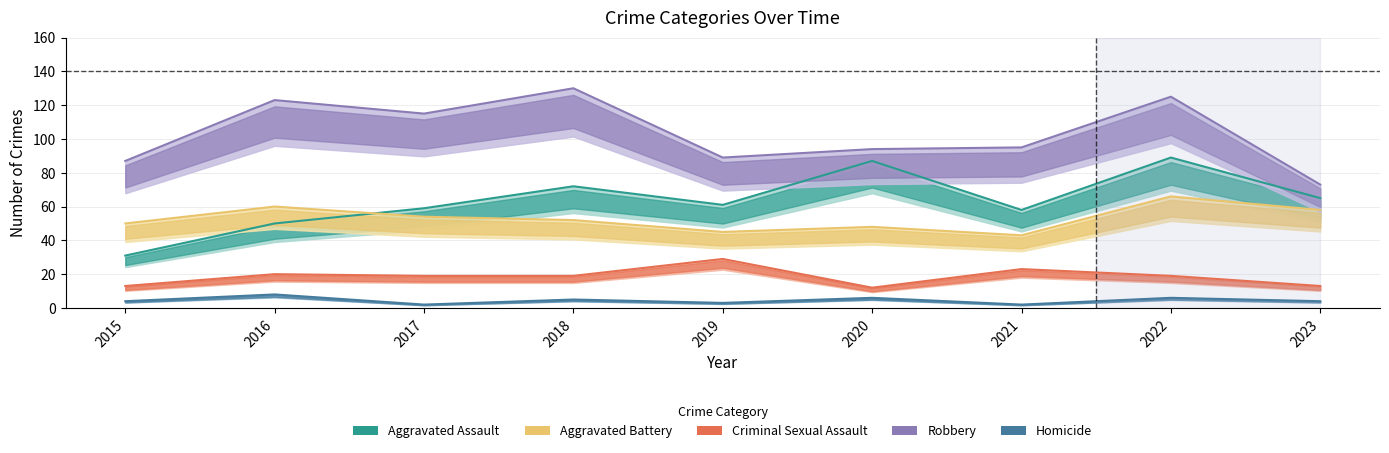

Reading left to right, transcribe all the data shown in this chart.

Aggravated Assault: 2015=31	2016=50	2017=59	2018=72	2019=61	2020=87	2021=58	2022=89	2023=65
Aggravated Battery: 2015=50	2016=60	2017=54	2018=52	2019=45	2020=48	2021=43	2022=66	2023=58
Criminal Sexual Assault: 2015=13	2016=20	2017=19	2018=19	2019=29	2020=12	2021=23	2022=19	2023=13
Robbery: 2015=87	2016=123	2017=115	2018=130	2019=89	2020=94	2021=95	2022=125	2023=73
Homicide: 2015=4	2016=8	2017=2	2018=5	2019=3	2020=6	2021=2	2022=6	2023=4